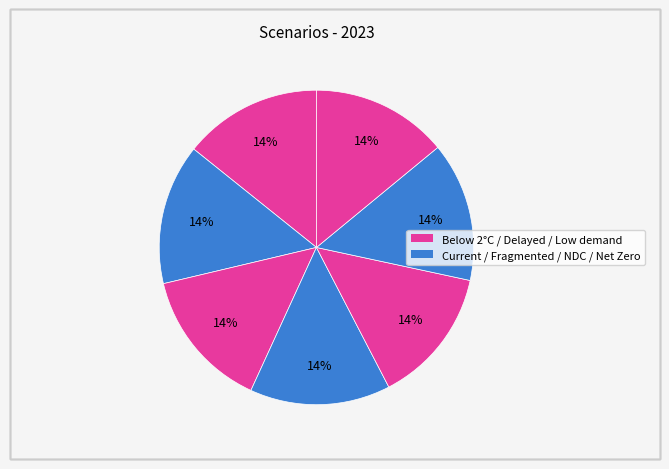

How many slices are in this pie chart?

7